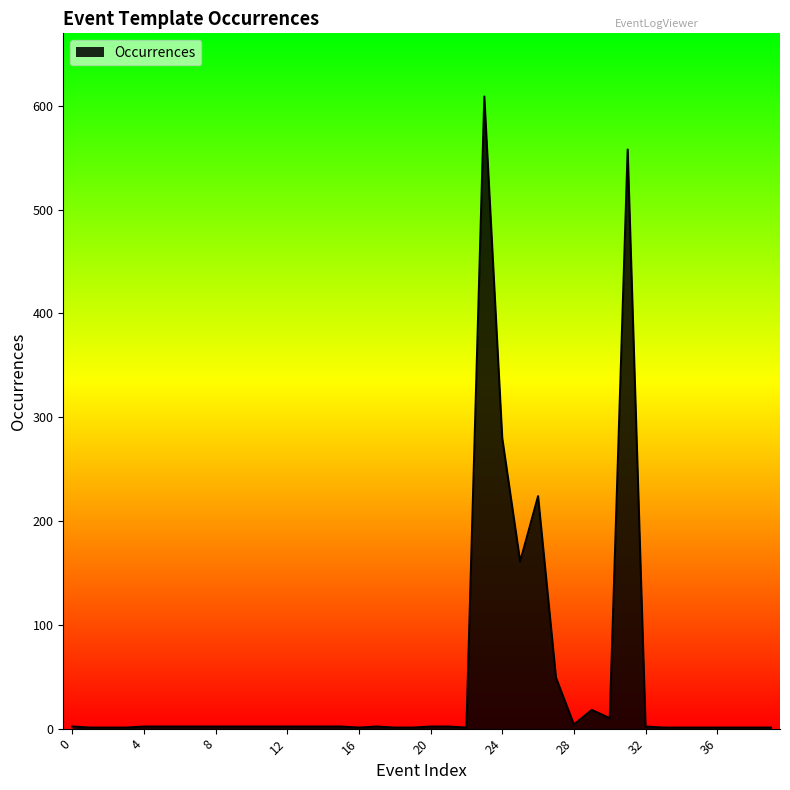

What is the smallest value displayed?

1